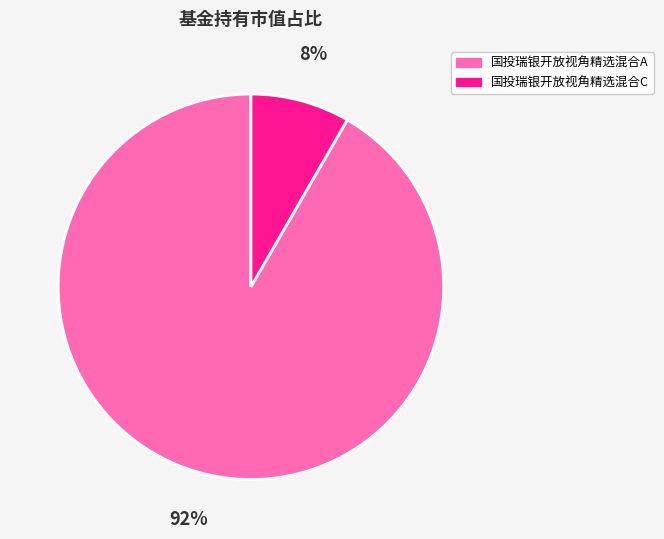

How many segments does this pie chart have?

2